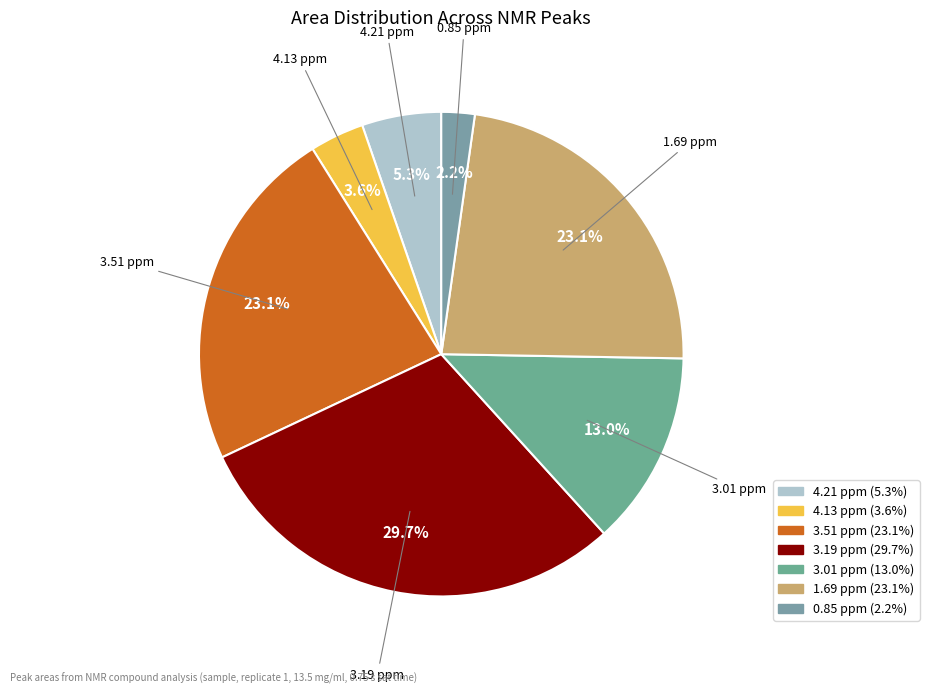

To the nearest percent, what is the average slice percentage?

14%